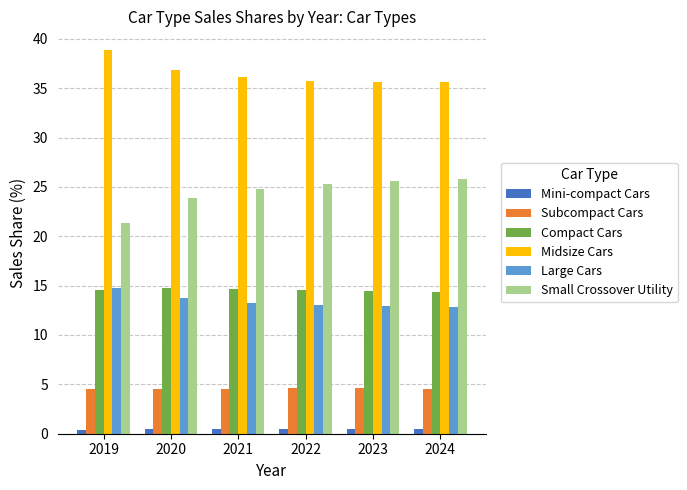

How many distinct data groups are displayed?

6